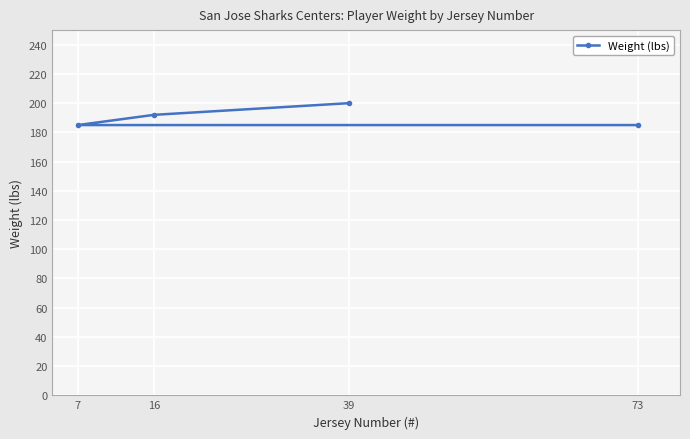

Is it true that the value at 7 is 185?

True